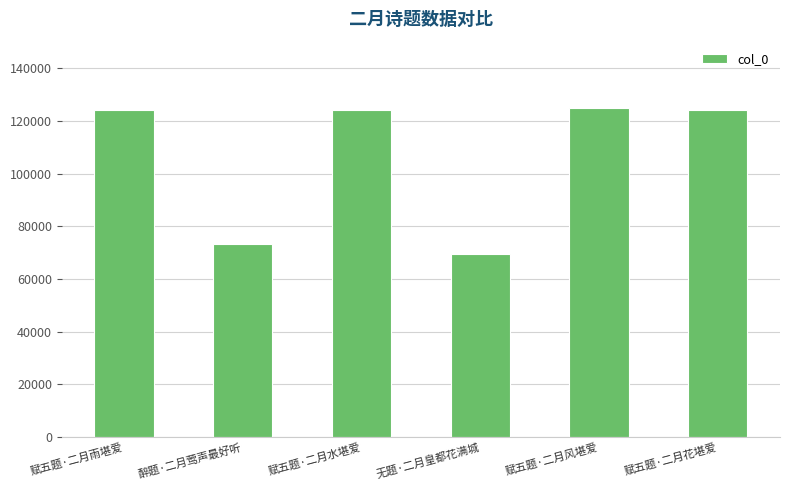

What is the label of the 5th bar from the left?

赋五题·二月风堪爱